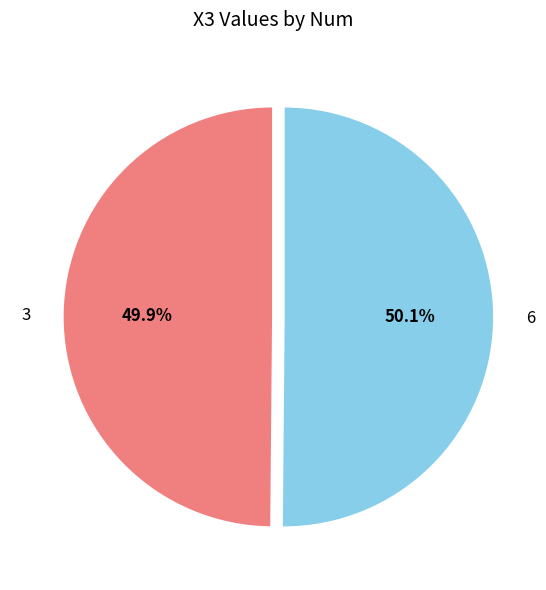

To the nearest percent, what portion does 3 represent?

50%